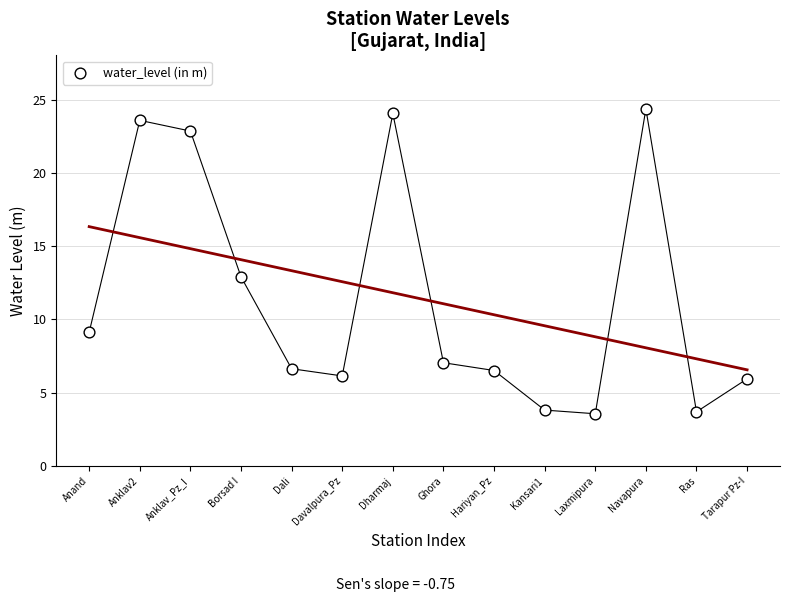

What is the range of X values (max minus min)?

13.0